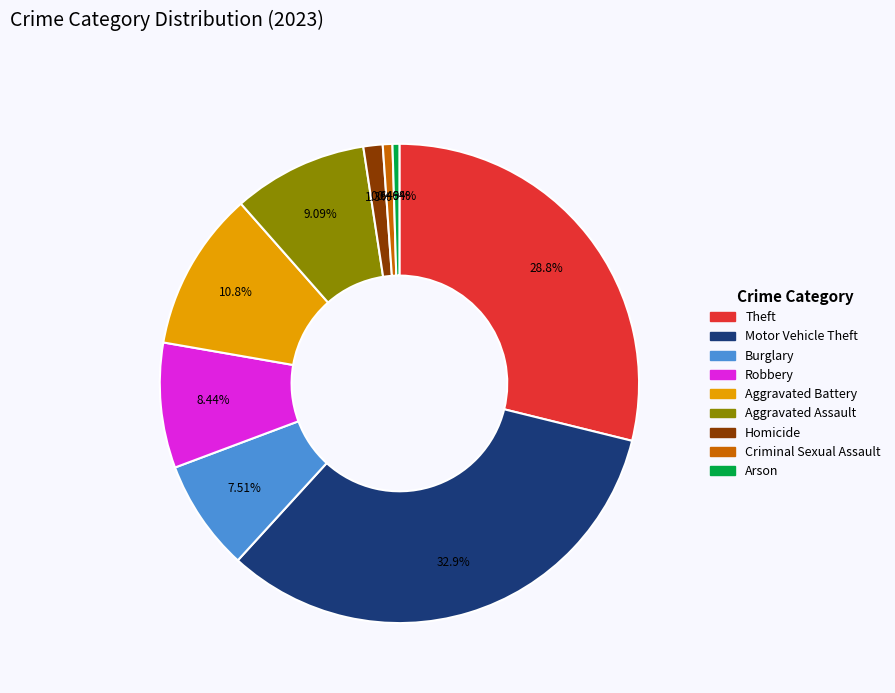

Does any single category account for the majority?

No